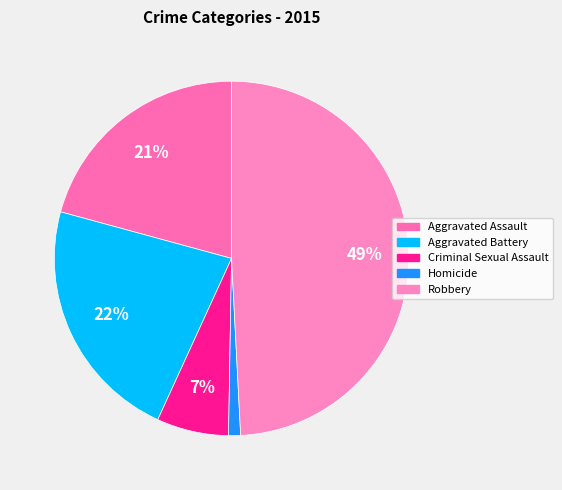

To the nearest percent, what percentage of the pie is Robbery?

49%